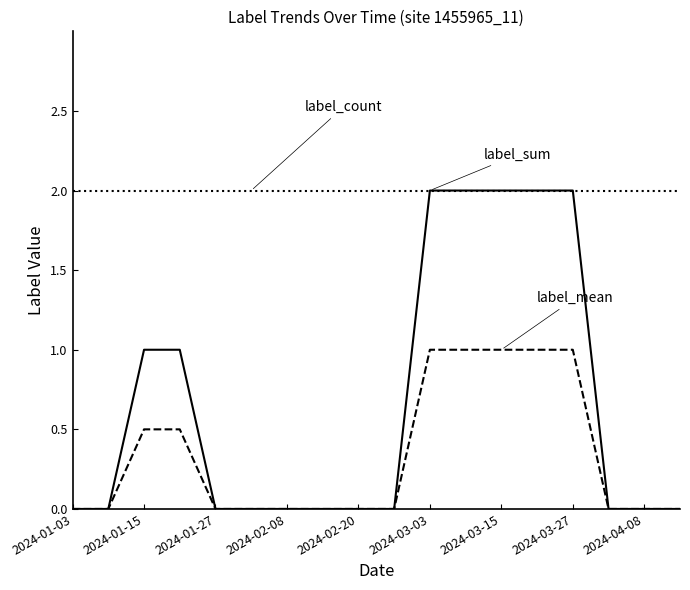

What is the greatest value displayed?

2.0